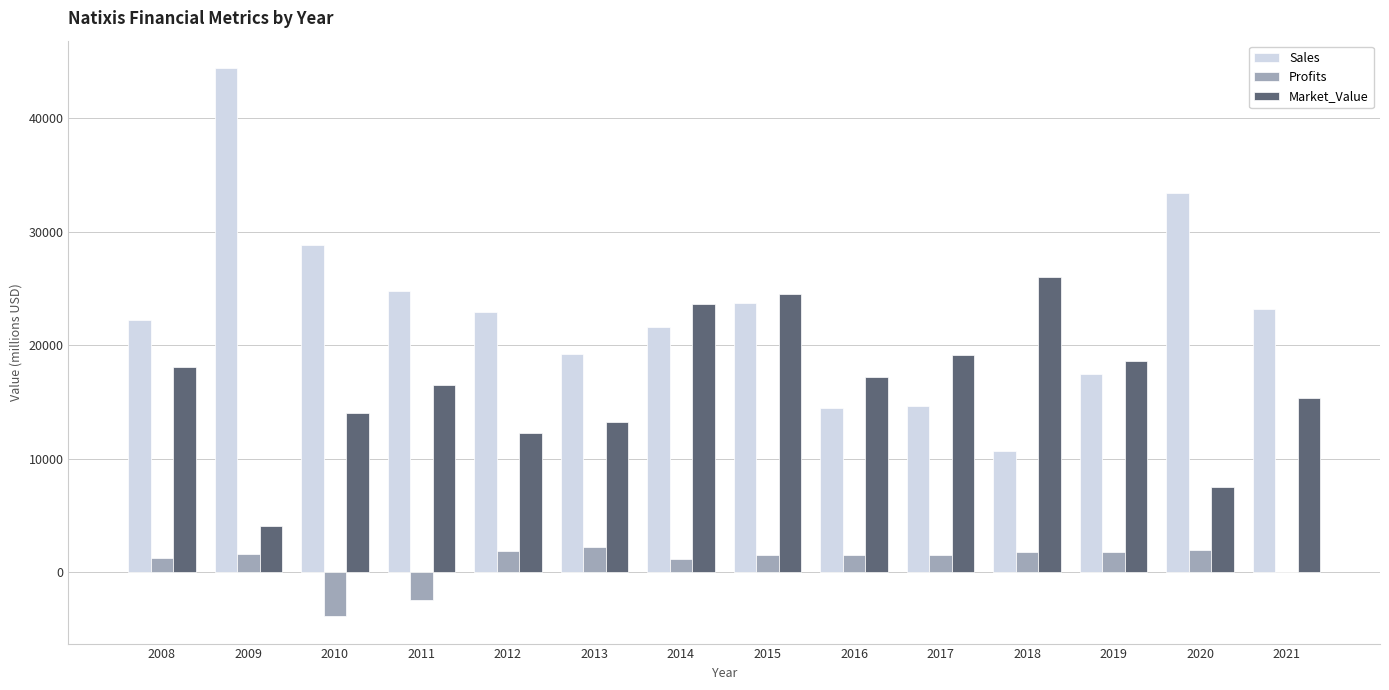

Which series has the largest total across all categories?

Sales